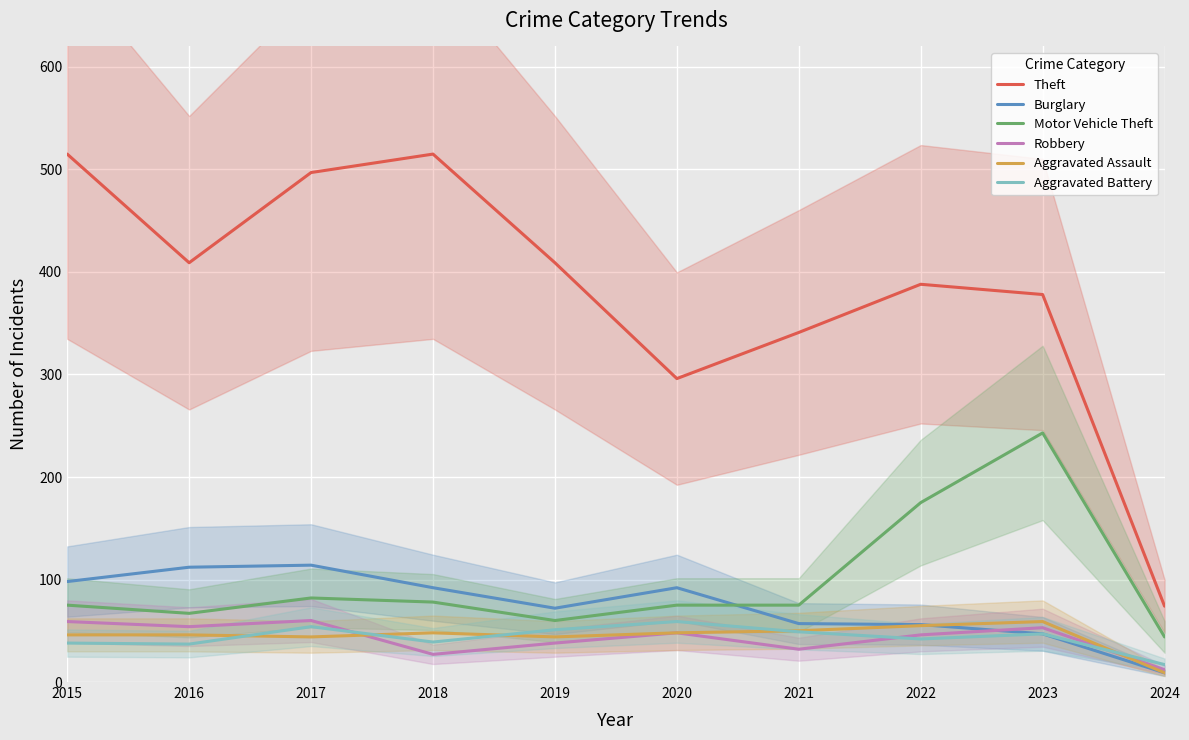

Between which two adjacent categories do Robbery and Aggravated Assault first intersect?

2017 and 2018